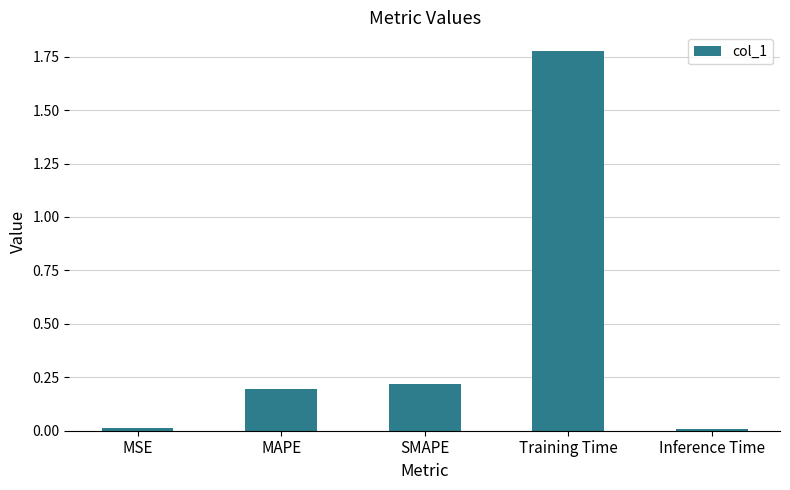

Which category has the highest value across all series?

Training Time